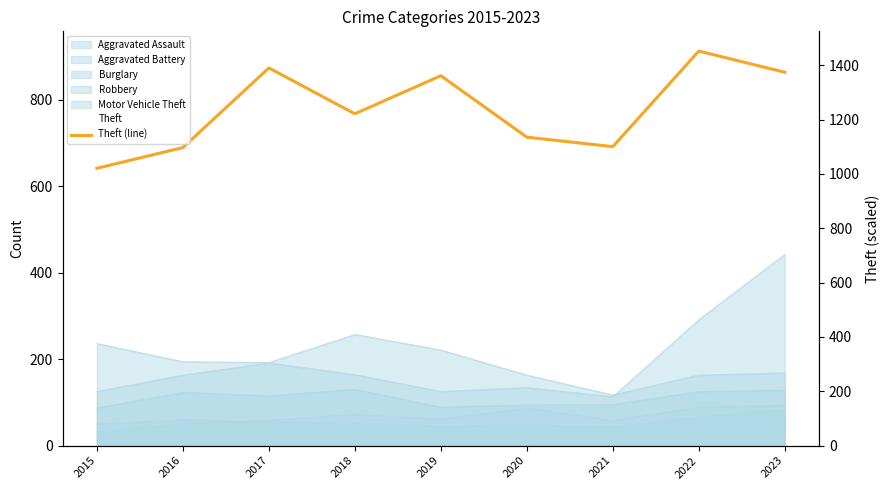

Does the chart display data point markers on the line(s)?

No